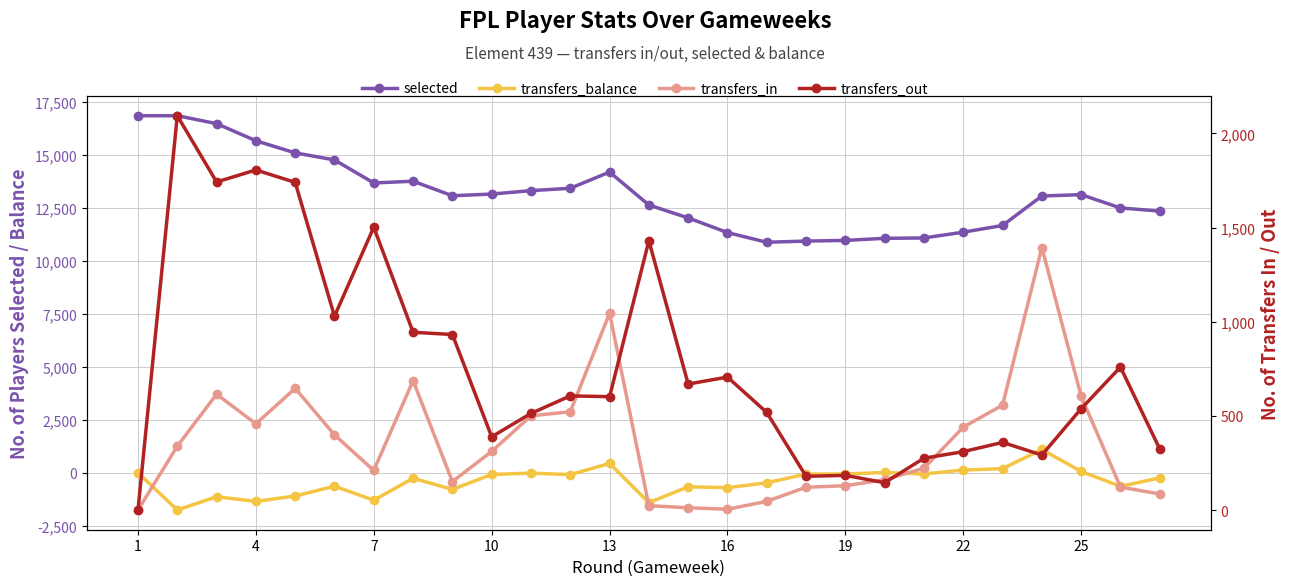

Which series has the widest spread of values?

selected